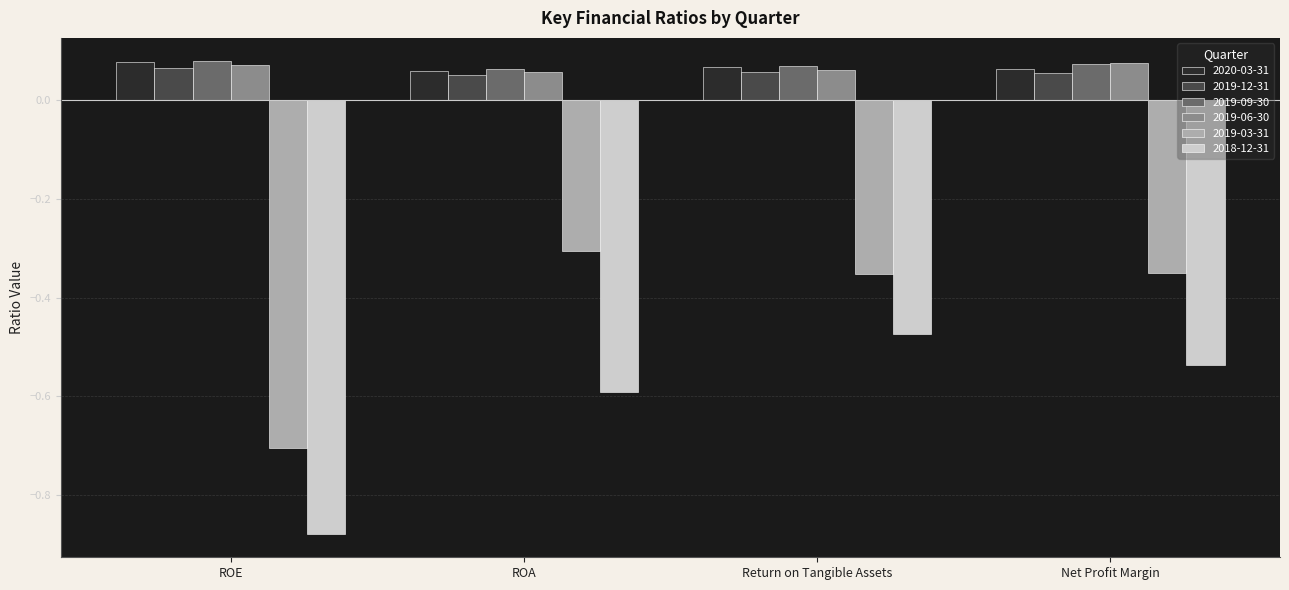

At which category does the chart reach its minimum across all series?

ROE